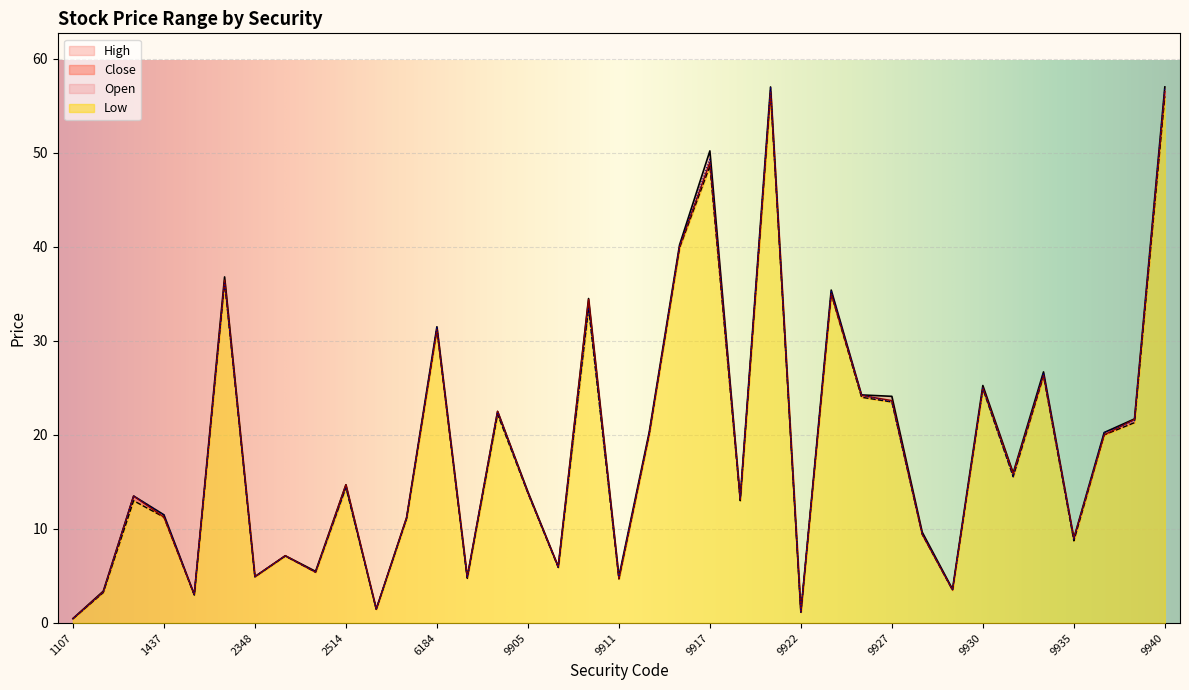

Between 1520 and 9940, which is larger?

9940